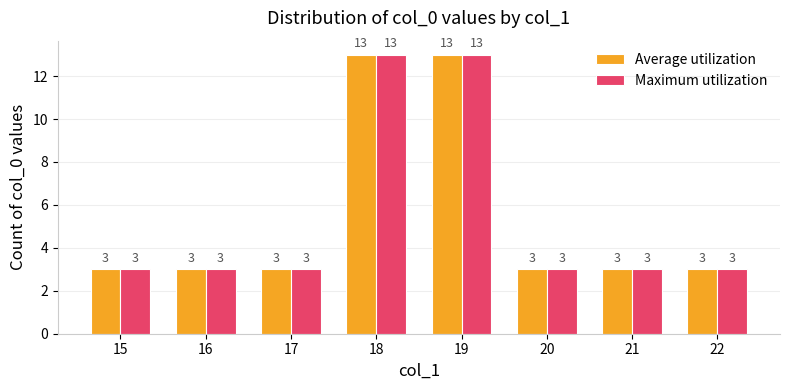

What is the total value across all series at 15?

6